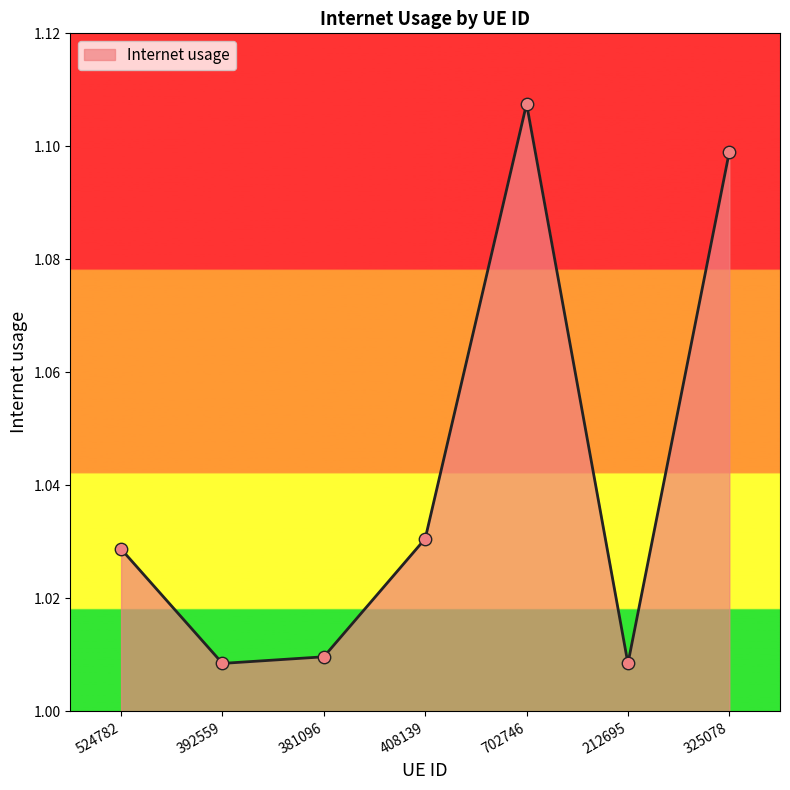

Which has a higher value, 325078 or 381096?

325078